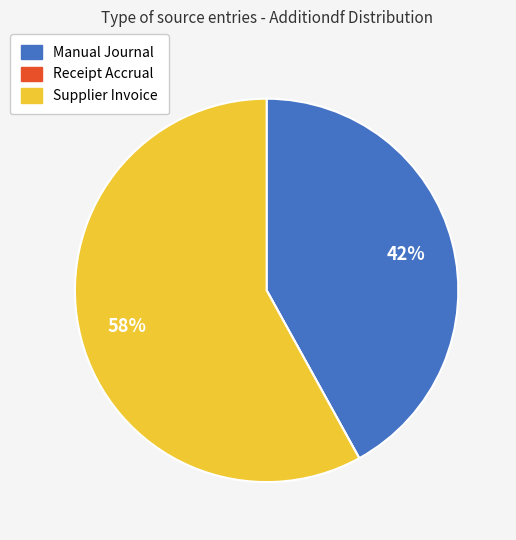

To the nearest percent, what portion does Supplier Invoice represent?

58%